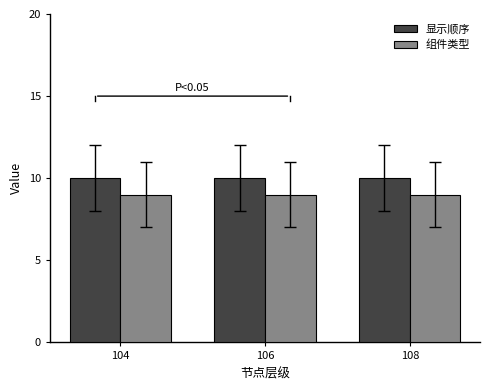

Is the value of 显示顺序 at 108 greater than the value of 组件类型 at 104?

Yes